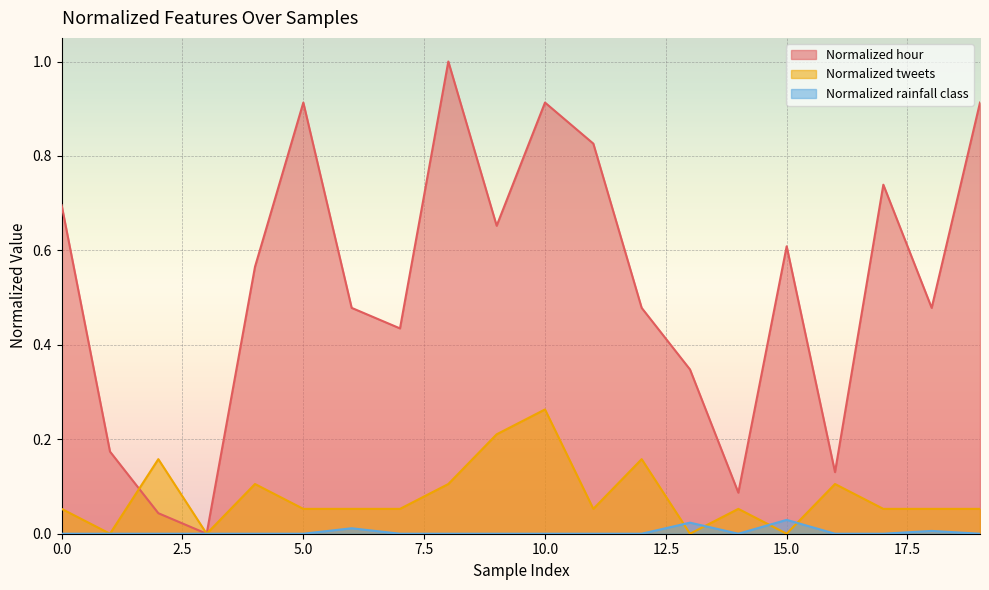

What is the sum of the Normalized tweets values at 16 and 4?

0.2